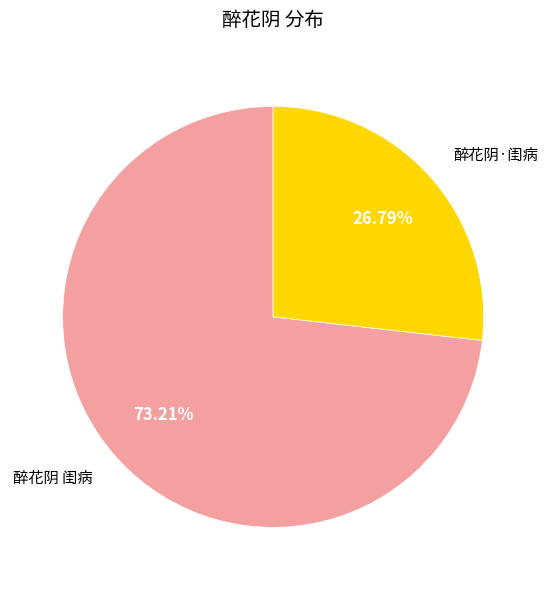

Is there a majority slice in this chart?

Yes